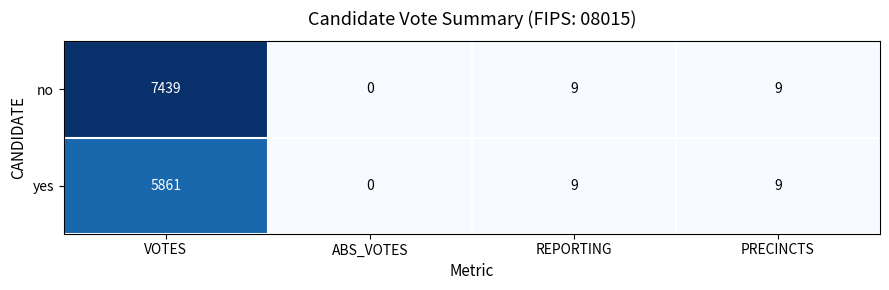

What is the greatest value displayed?

7439